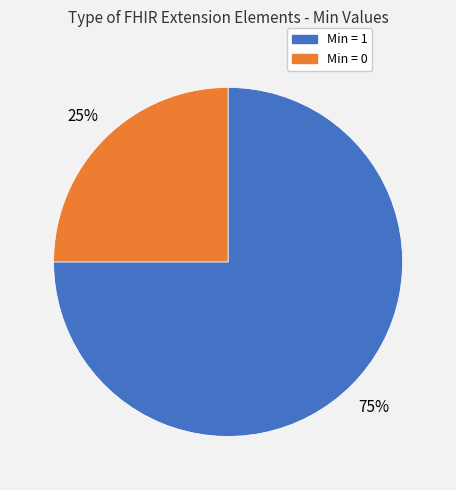

Is there any slice that represents more than half of the pie?

Yes